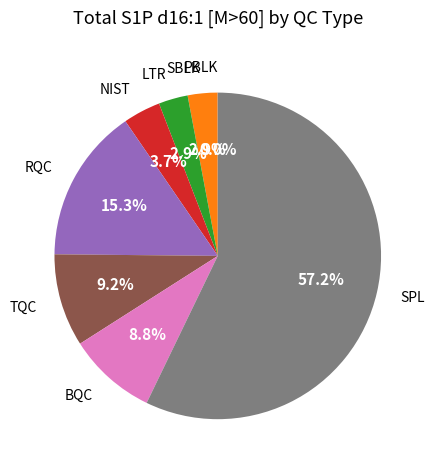

To the nearest percent, what is the difference between the largest and smallest slice percentages?

57%